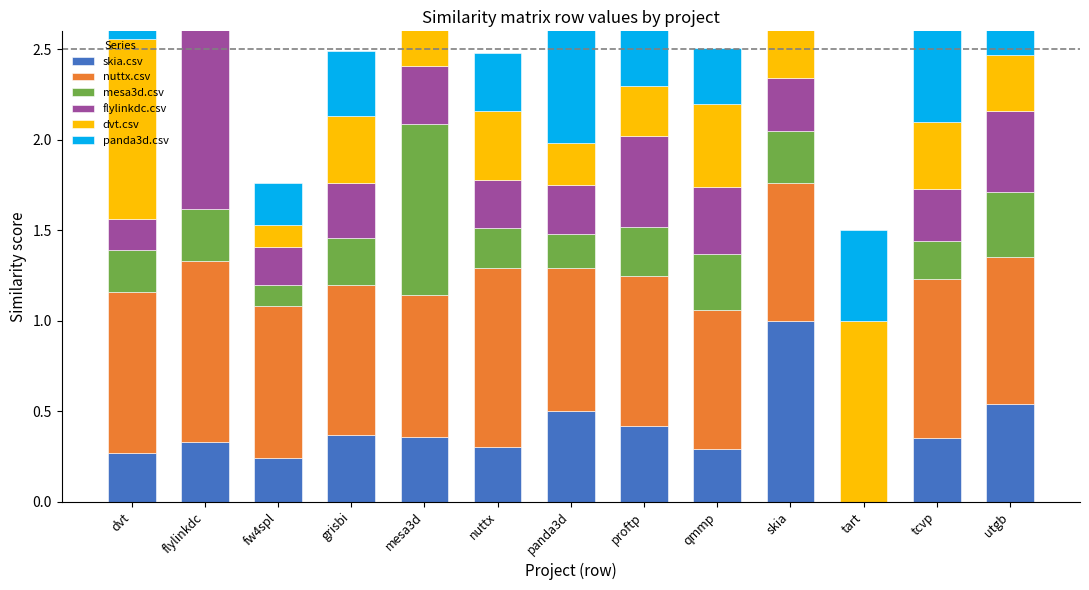

Reading right to left, extract all data points from this chart.

skia.csv: utgb=0.5	tcvp=0.3	tart=0.0	skia=1.0	qmmp=0.3	proftp=0.4	panda3d=0.5	nuttx=0.3	mesa3d=0.4	grisbi=0.4	fw4spl=0.2	flylinkdc=0.3	dvt=0.3
nuttx.csv: utgb=0.8	tcvp=0.9	tart=0.0	skia=0.8	qmmp=0.8	proftp=0.8	panda3d=0.8	nuttx=1.0	mesa3d=0.8	grisbi=0.8	fw4spl=0.8	flylinkdc=1.0	dvt=0.9
mesa3d.csv: utgb=0.4	tcvp=0.2	tart=0.0	skia=0.3	qmmp=0.3	proftp=0.3	panda3d=0.2	nuttx=0.2	mesa3d=1.0	grisbi=0.3	fw4spl=0.1	flylinkdc=0.3	dvt=0.2
flylinkdc.csv: utgb=0.4	tcvp=0.3	tart=0.0	skia=0.3	qmmp=0.4	proftp=0.5	panda3d=0.3	nuttx=0.3	mesa3d=0.3	grisbi=0.3	fw4spl=0.2	flylinkdc=1.0	dvt=0.2
dvt.csv: utgb=0.3	tcvp=0.4	tart=1.0	skia=0.5	qmmp=0.5	proftp=0.3	panda3d=0.2	nuttx=0.4	mesa3d=0.3	grisbi=0.4	fw4spl=0.1	flylinkdc=0.2	dvt=1.0
panda3d.csv: utgb=0.2	tcvp=0.6	tart=0.5	skia=0.5	qmmp=0.3	proftp=0.4	panda3d=1.0	nuttx=0.3	mesa3d=0.5	grisbi=0.4	fw4spl=0.2	flylinkdc=0.3	dvt=0.3